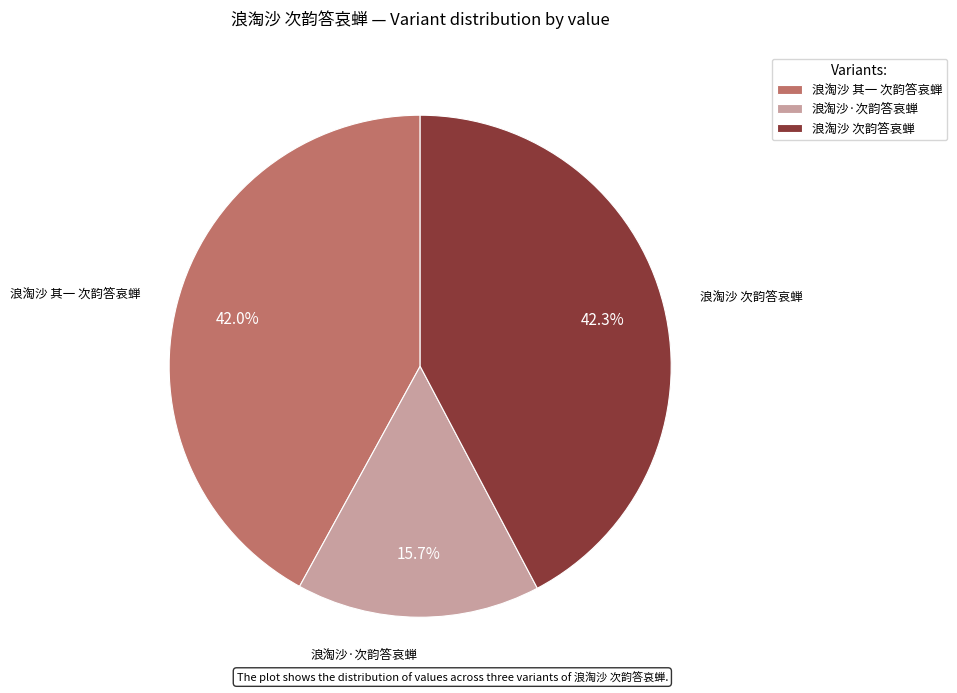

Which slice is the smallest?

浪淘沙·次韵答哀蝉